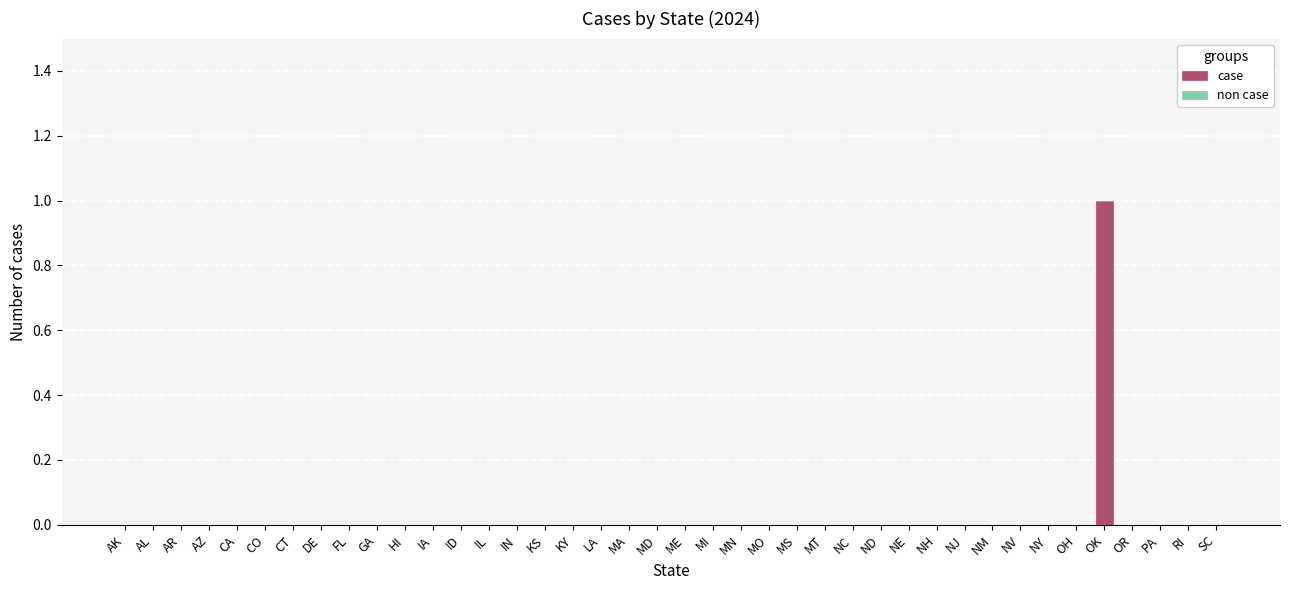

What is the greatest value displayed?

1